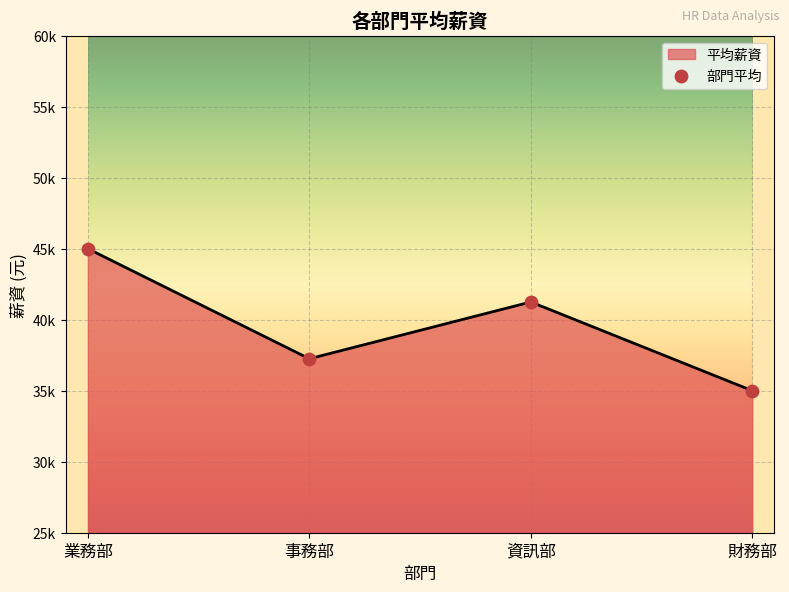

What is the ratio of the value at 事務部 to the value at 資訊部?

0.9